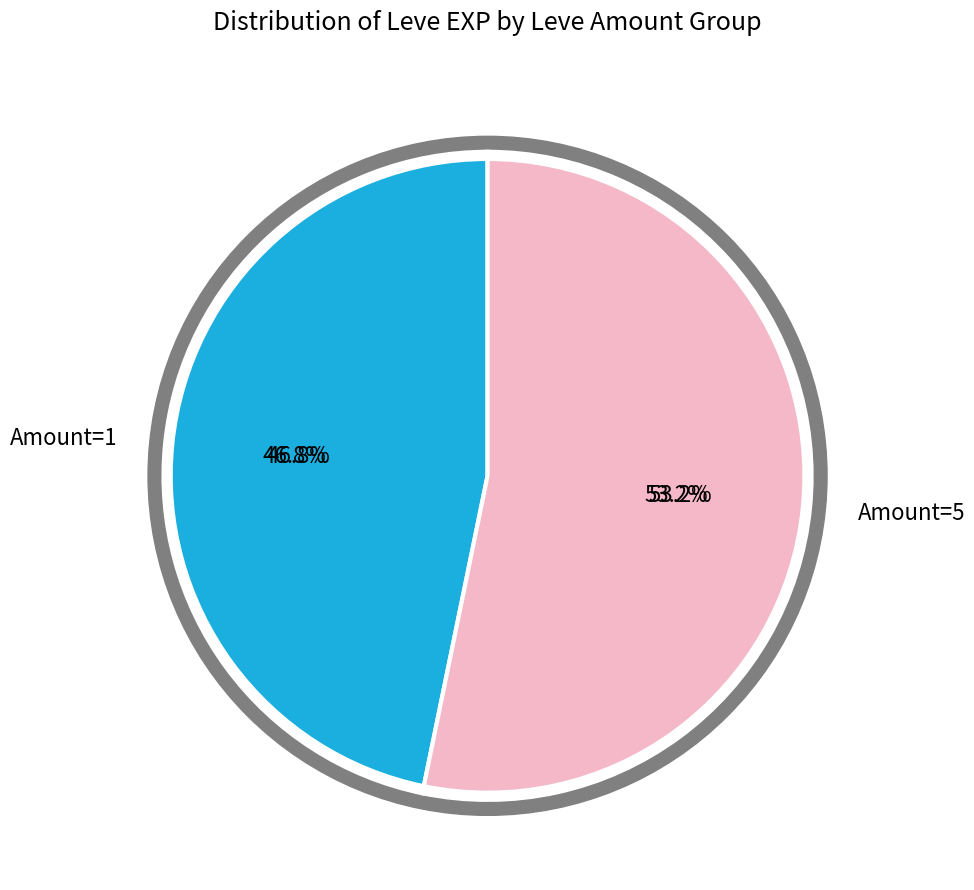

Does 1 represent more than half of the total?

No